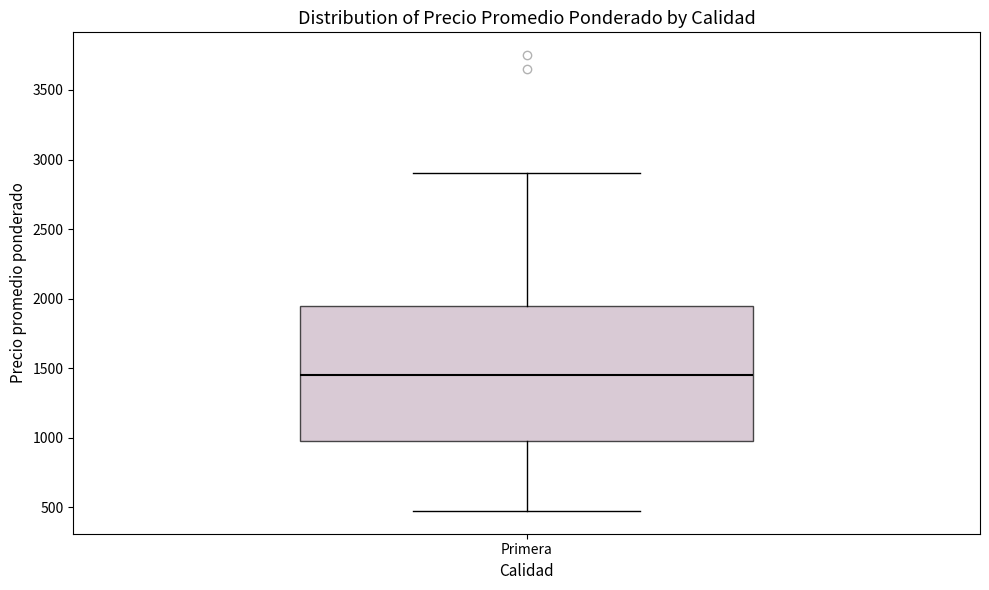

Read this box plot against the y-axis: the position of the median line, the range covered by the box, and the ends of both whiskers. The values are not printed on the chart, so give them approximately, as read against the axis.

median 1450, box 1000 to 1950, whiskers 500 to 2900